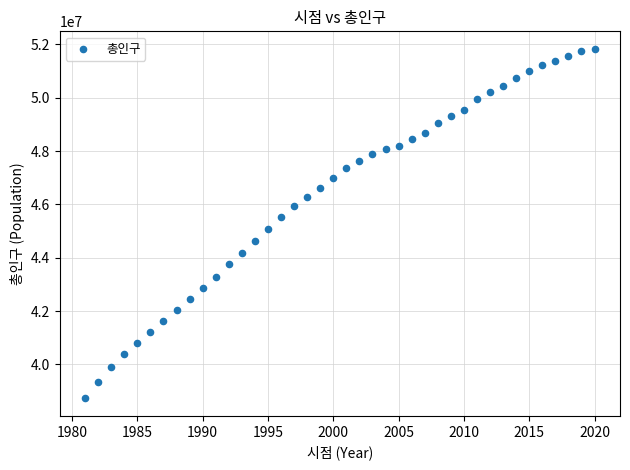

What is the range of Y values (max minus min)?

13112991